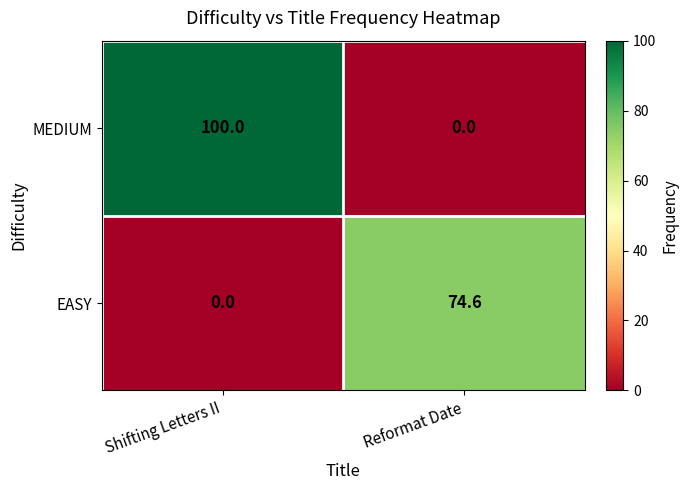

Between Shifting Letters II and Reformat Date, which series saw the biggest shift?

MEDIUM